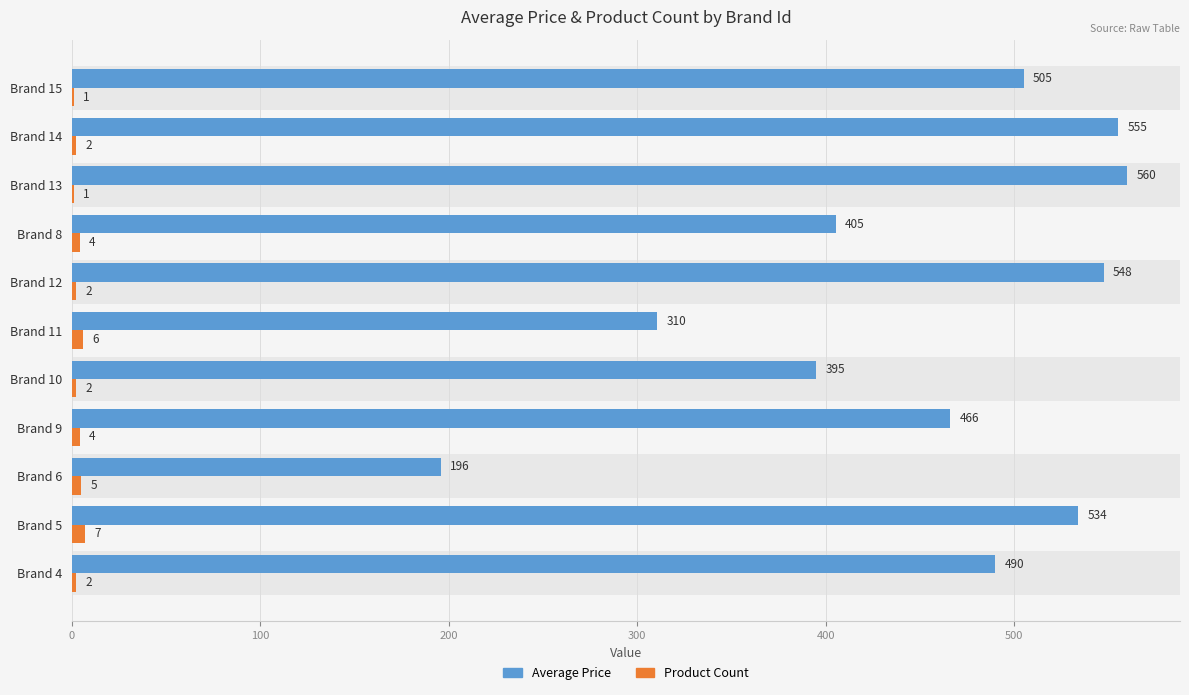

What is the difference between the second highest and second lowest values in the Average Price series?

244.5